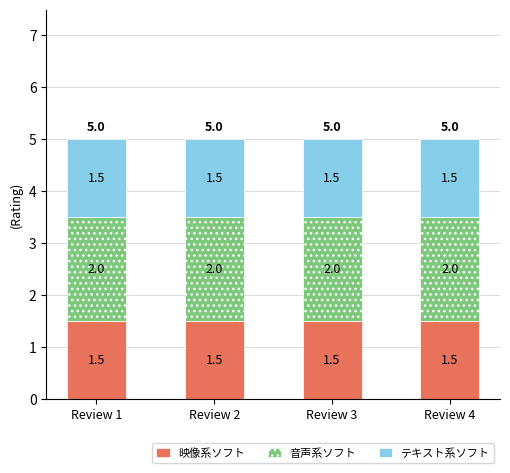

What is the sum of all 映像系ソフト values?

6.0